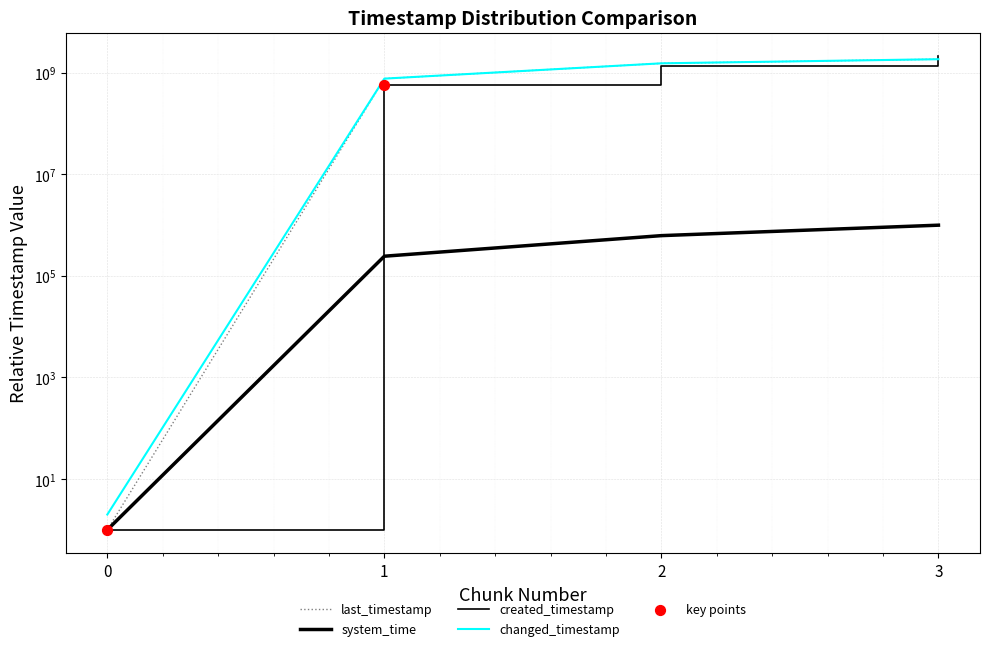

What are all the series names shown in the legend?

last_timestamp, system_time, created_timestamp, changed_timestamp